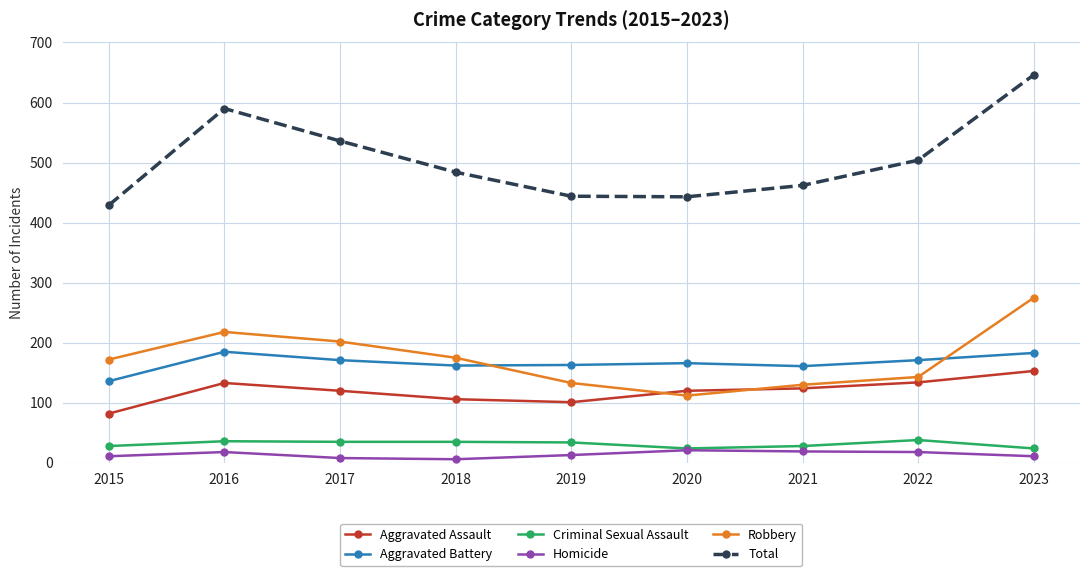

The value of Aggravated Assault at 2023 is 153. True or false?

True